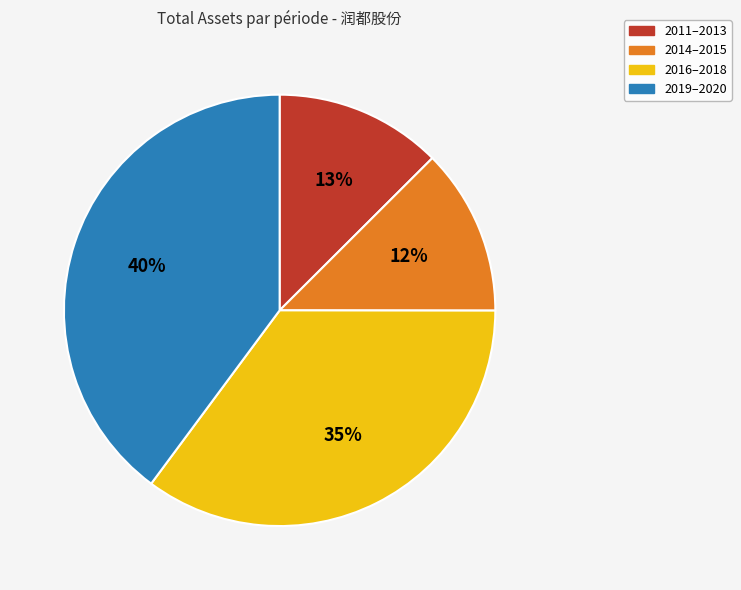

To the nearest percent, what portion does 2011–2013 represent?

13%